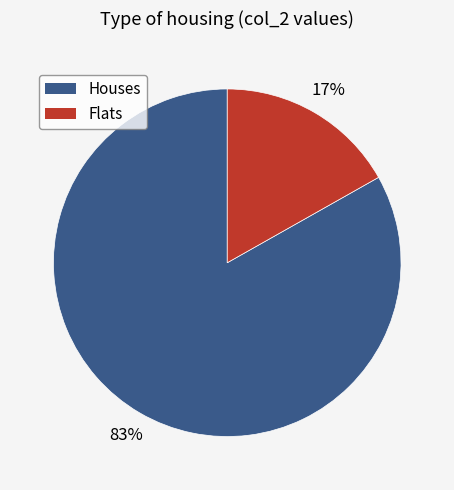

To the nearest percent, what is the combined percentage of Flats and Houses?

100%